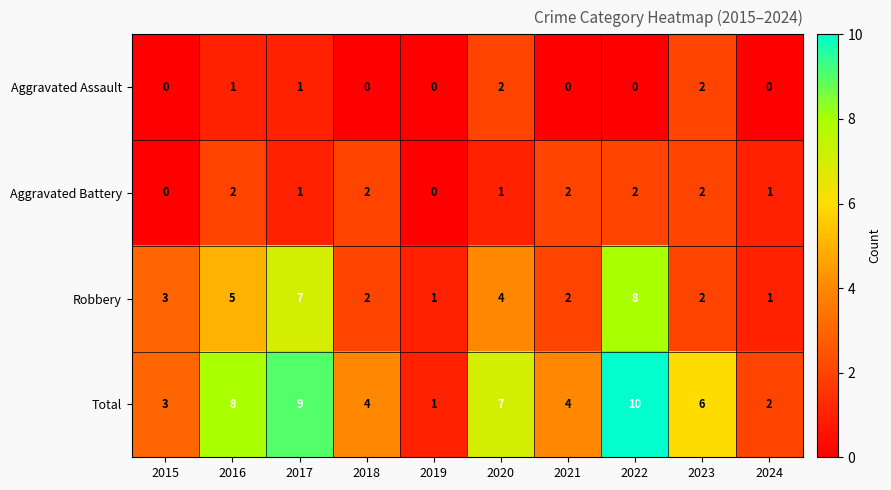

What is the difference between the maximum and second lowest values in the Total series?

8